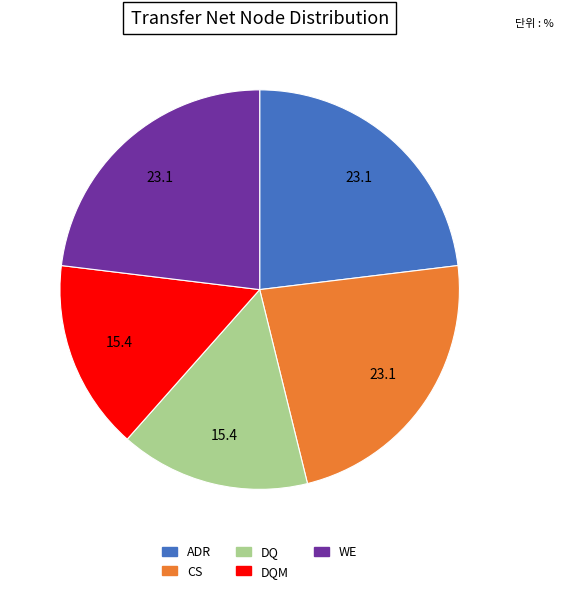

How many slices are in this pie chart?

5